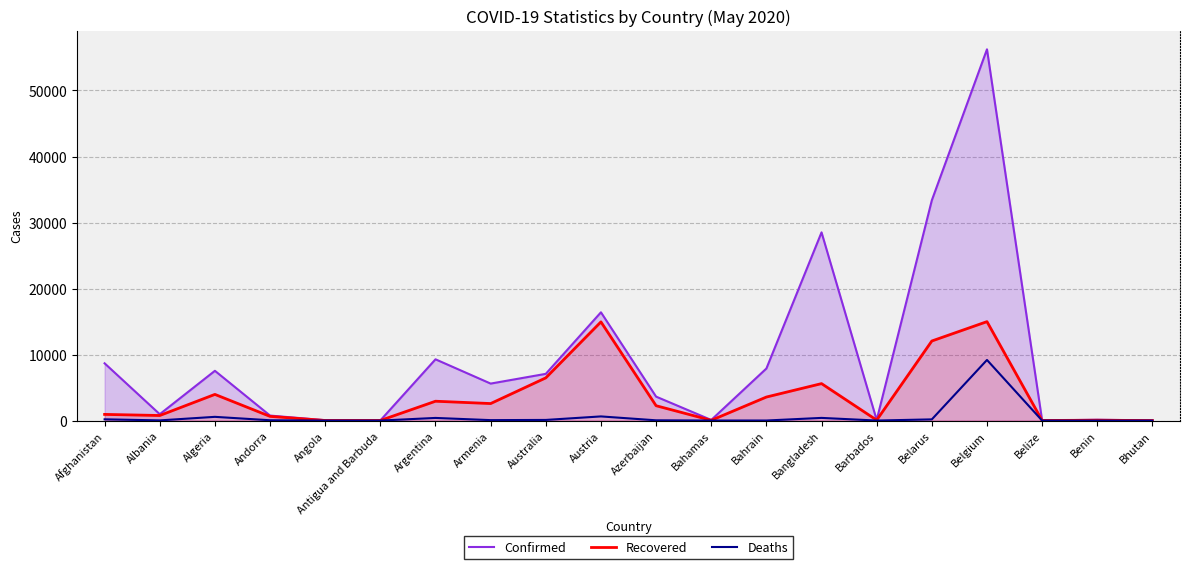

How many categories are shown in the chart?

20